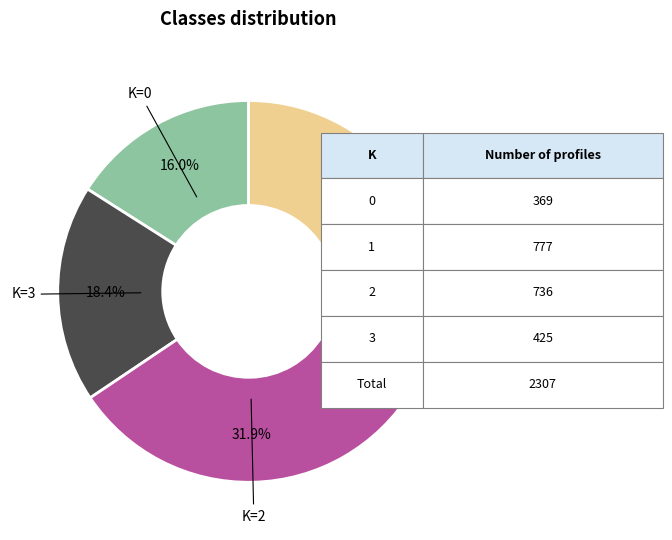

How many slices are in this pie chart?

4